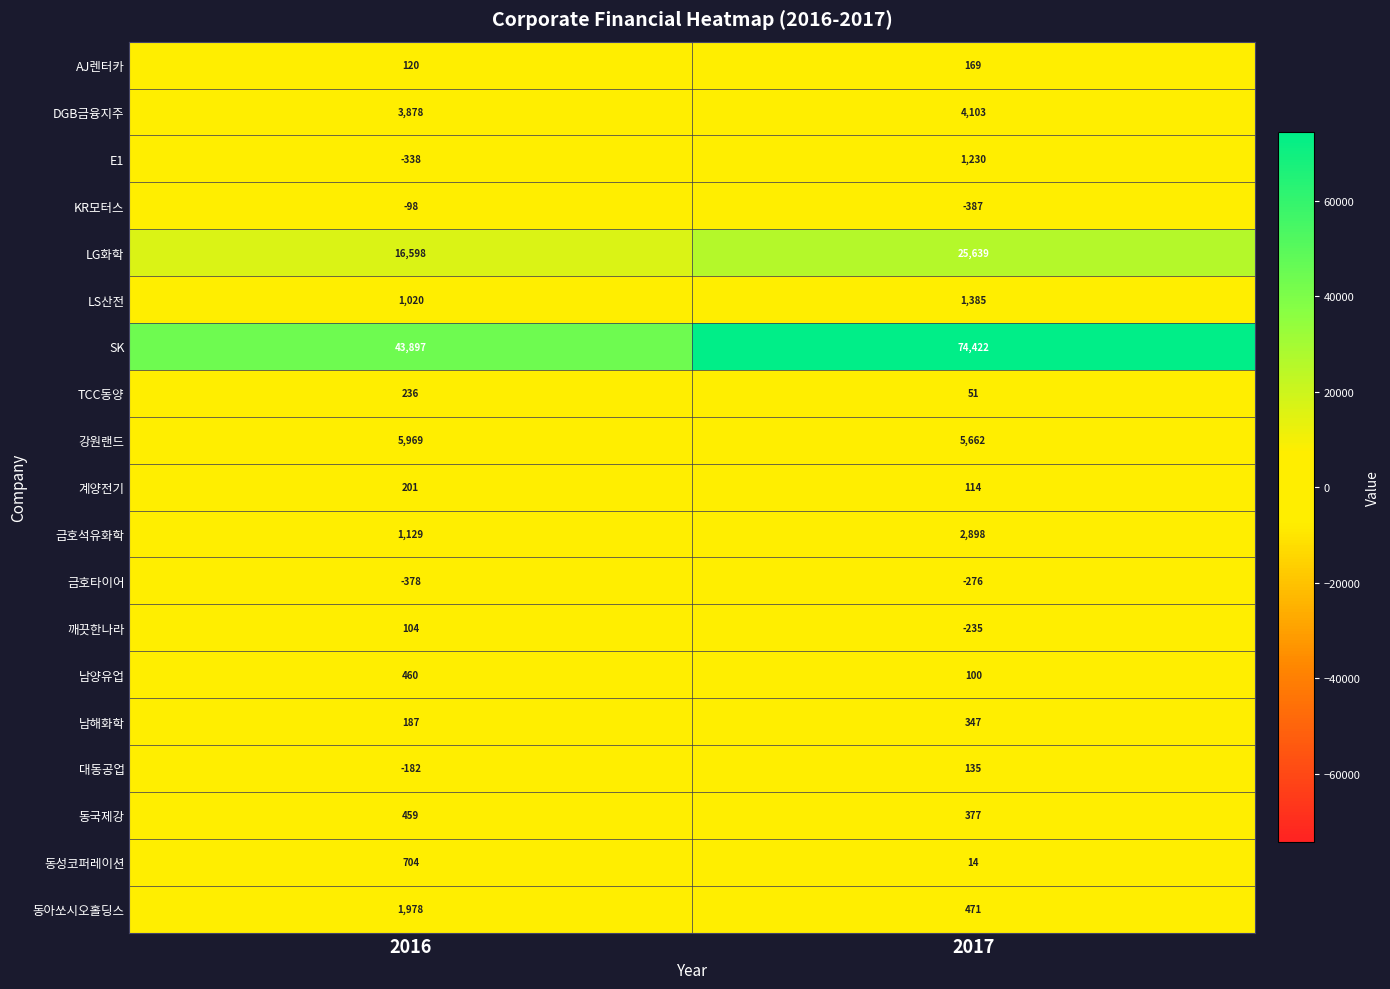

At how many categories does at least one series exceed 49253?

1